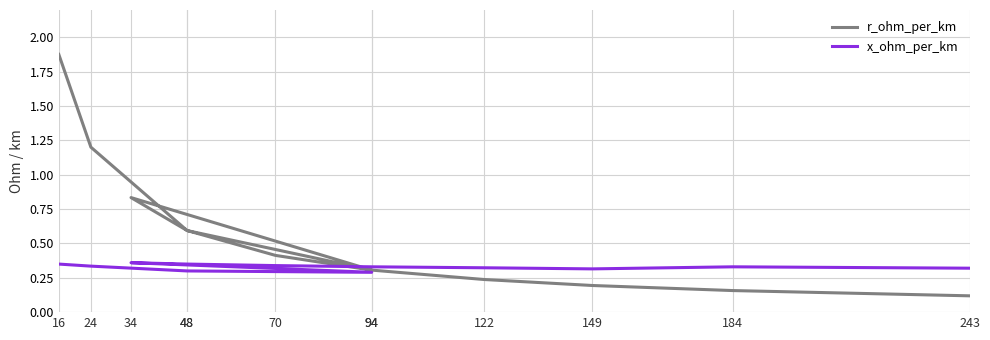

Where do x_ohm_per_km and r_ohm_per_km first cross each other?

70 and 94